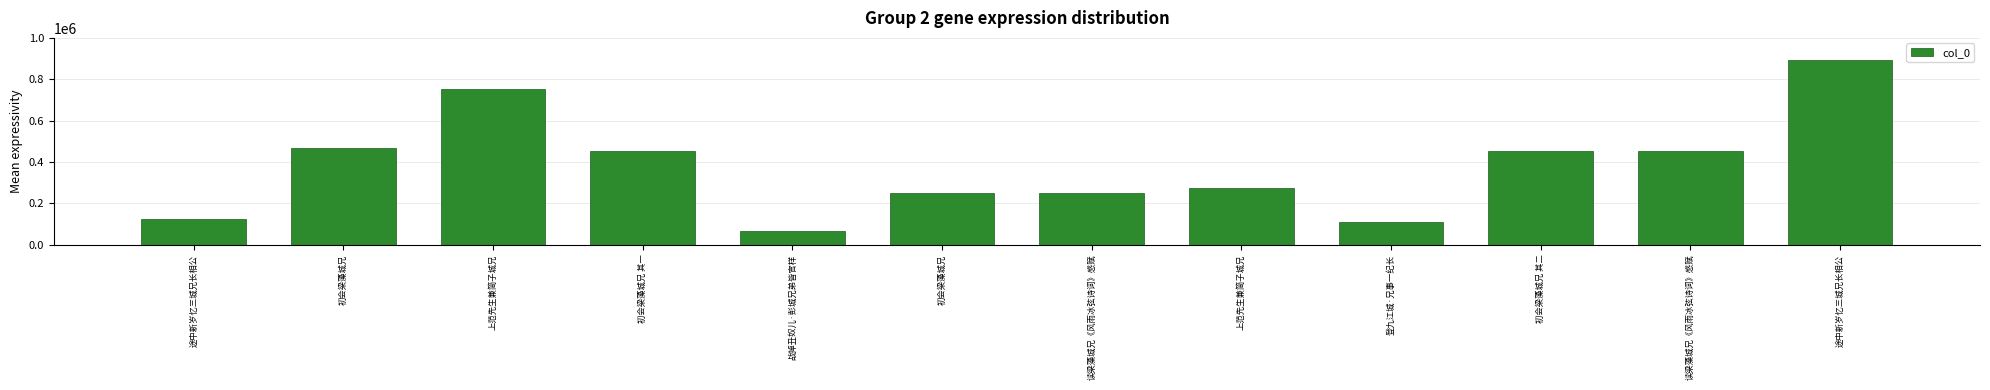

Rank the categories by value from lowest to highest.

战掉丑奴儿·彭城兄弟皆官样, 登九江城·兄事一纪长, 途中新岁忆三城兄长相公, 读梁藻城兄《风雨冰弦诗词》感赋, 初会梁藻城兄, 上范先生兼简子城兄, 初会梁藻城兄 其一, 初会梁藻城兄 其二, 读梁藻城兄《风雨冰弦诗词》感赋, 初会梁藻城兄, 上范先生兼简子城兄, 途中新岁忆三城兄长相公